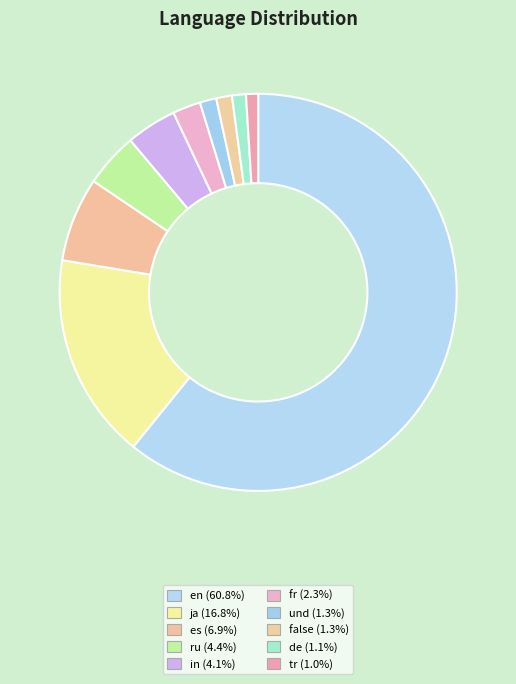

To the nearest percent, what percentage of the pie is es?

7%